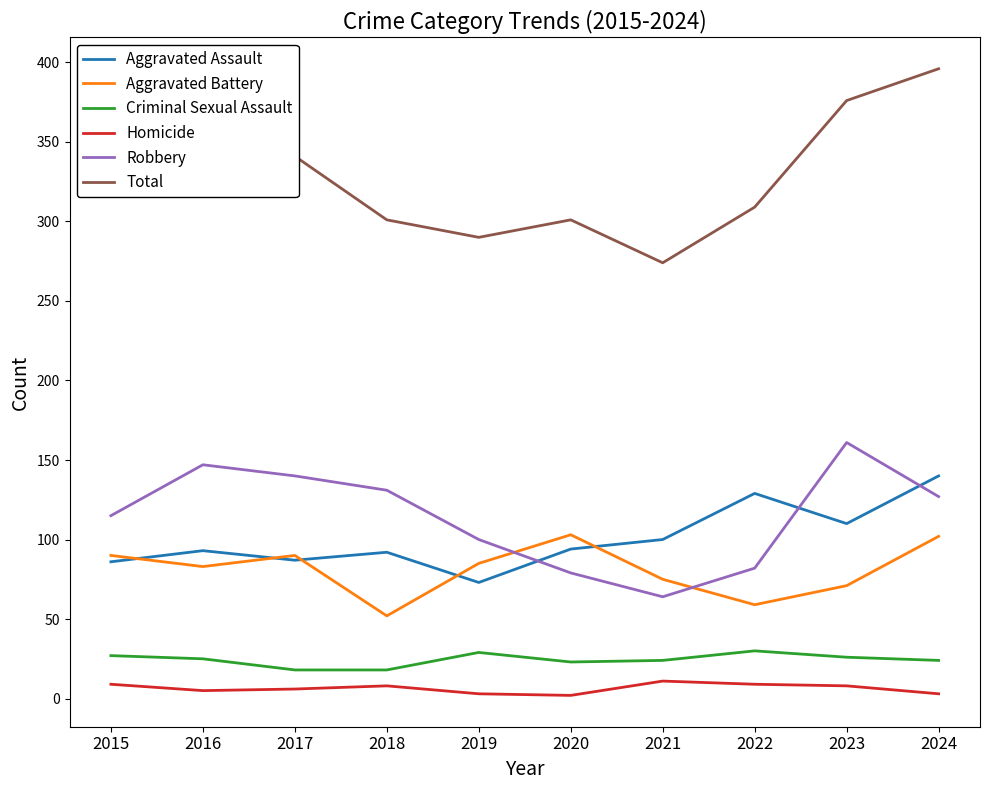

The Aggravated Assault series shows 92 at 2018. True or false?

True